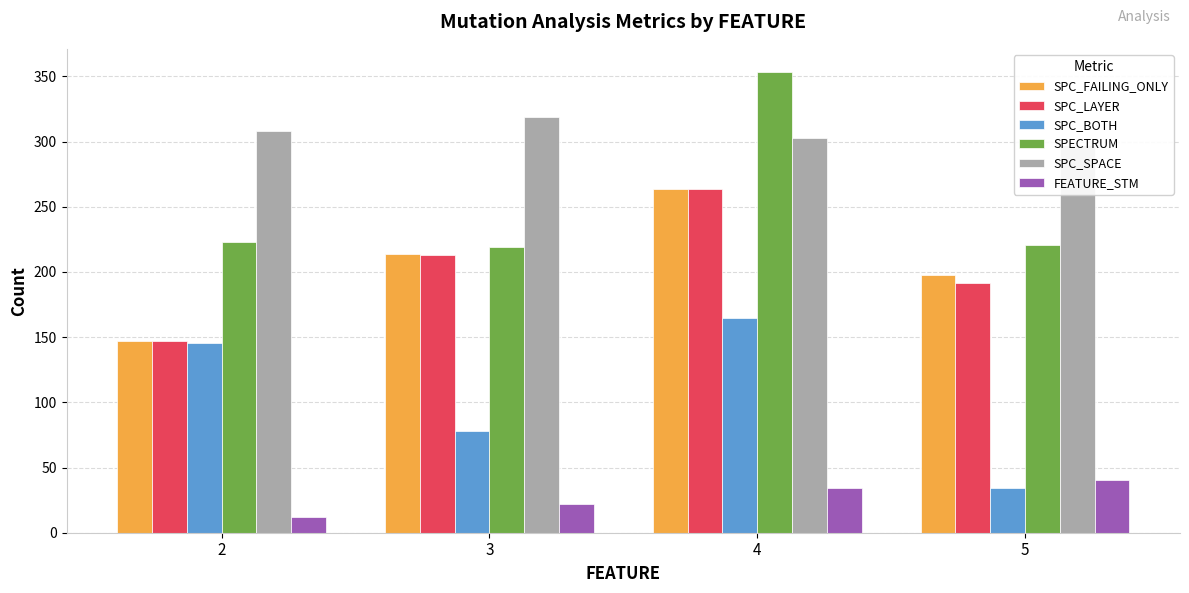

True or false: SPECTRUM has a value of 220.8 at 5.

True